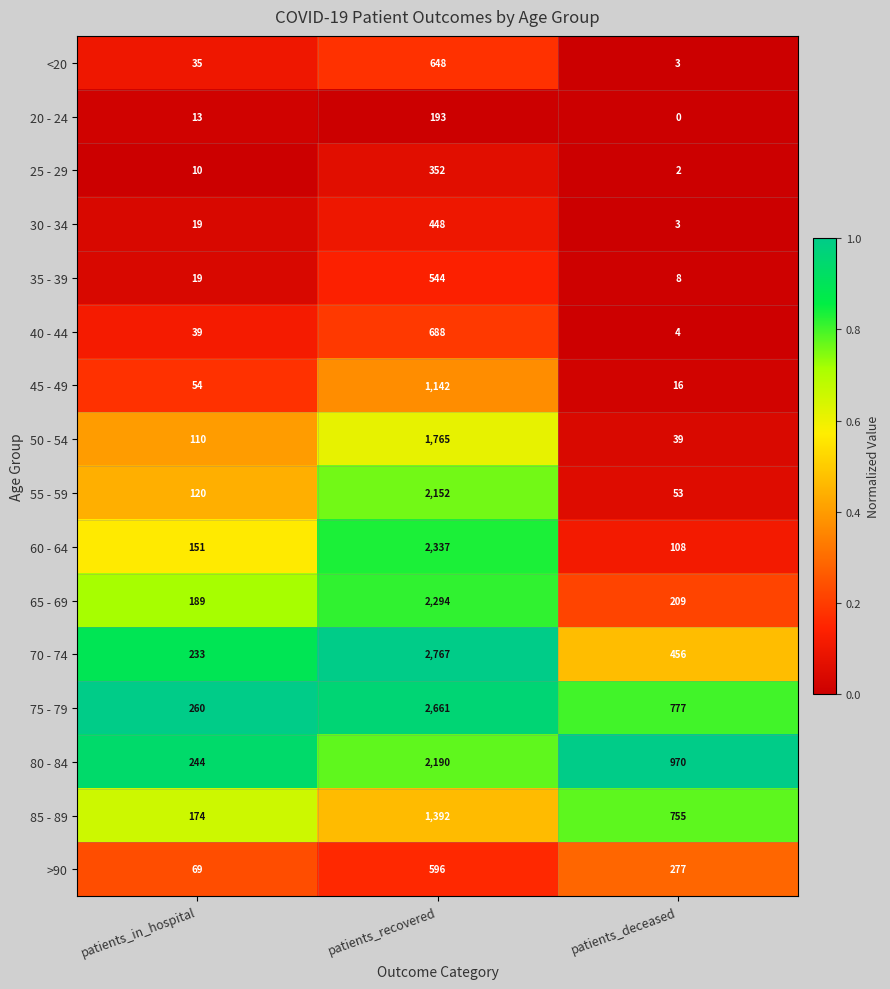

What is the average value of the 70 - 74 series?

1152